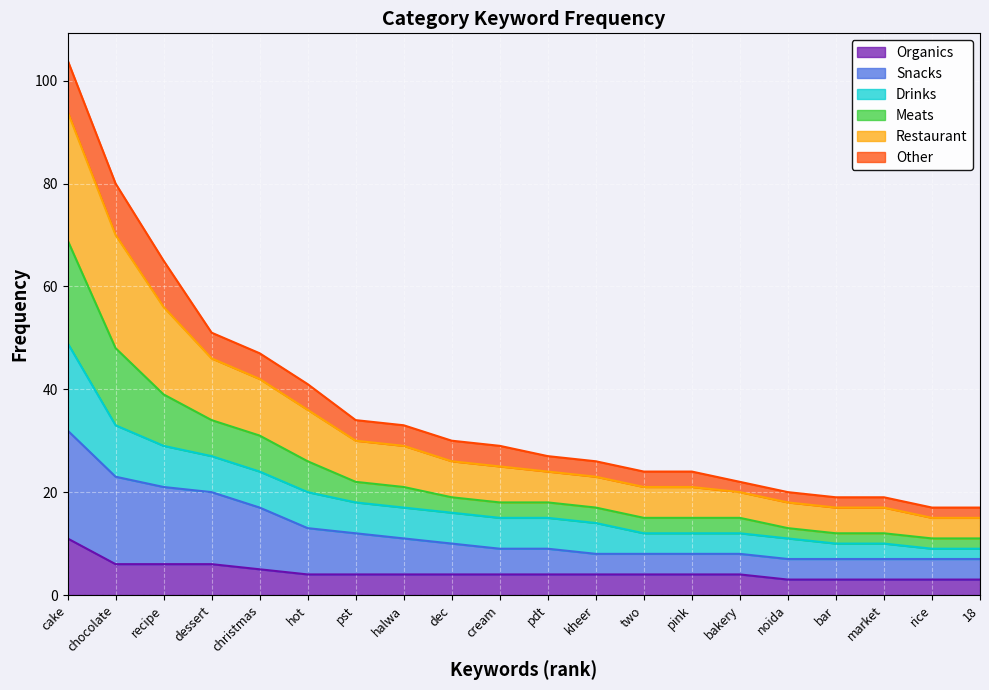

The Organics series shows 6 at dessert. True or false?

True